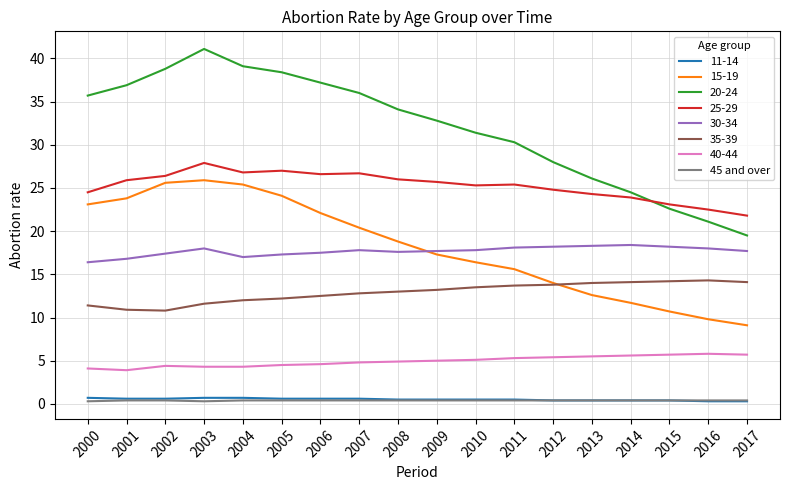

The value of 30-34 at 2011 is 18.1. True or false?

True